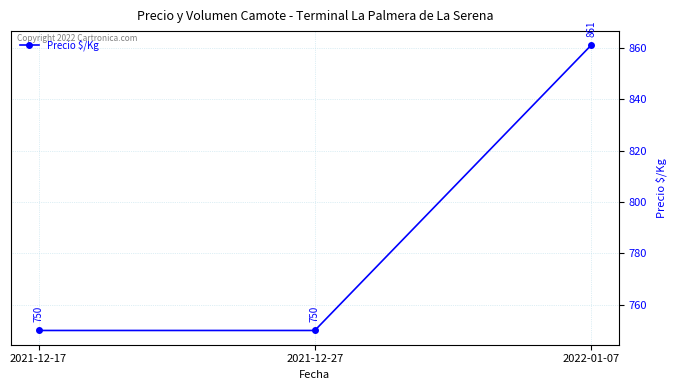

Which category has the highest value across all series?

2022-01-07